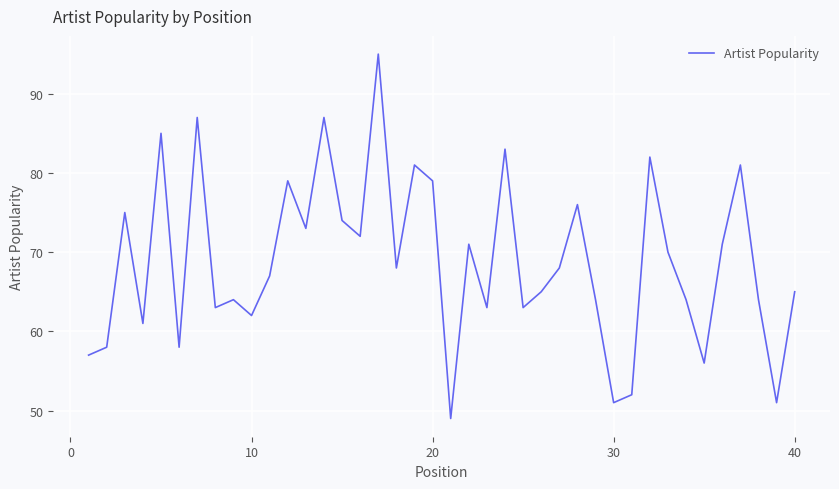

What is the difference between the maximum and minimum values?

46